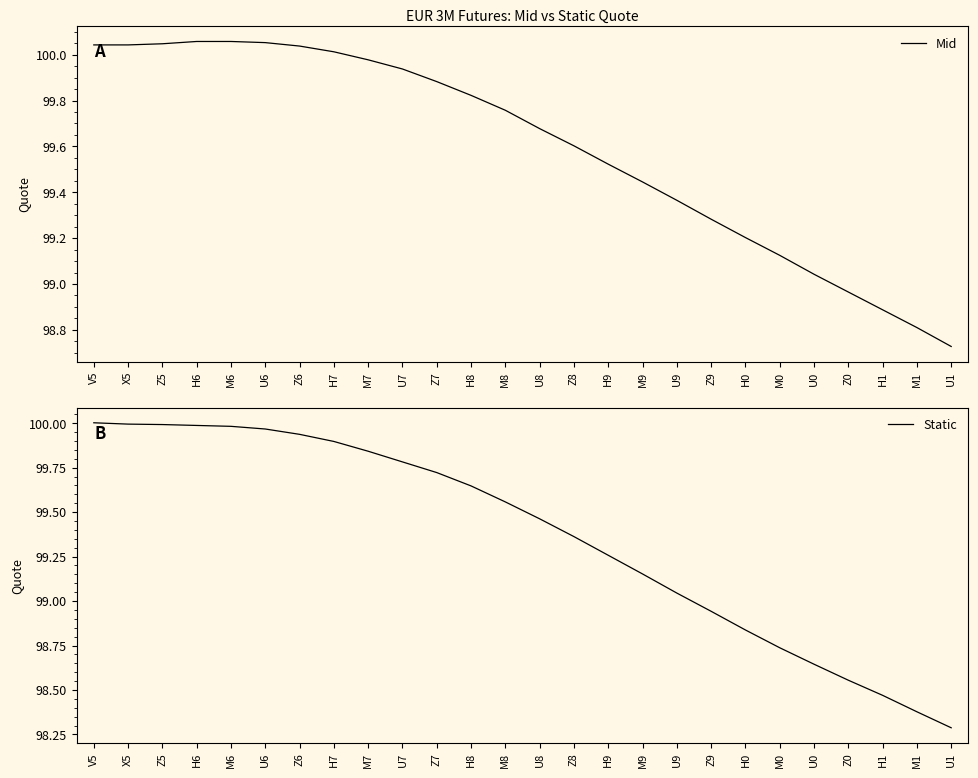

Is the value of Mid at H8 greater than the value of Static at M8?

Yes